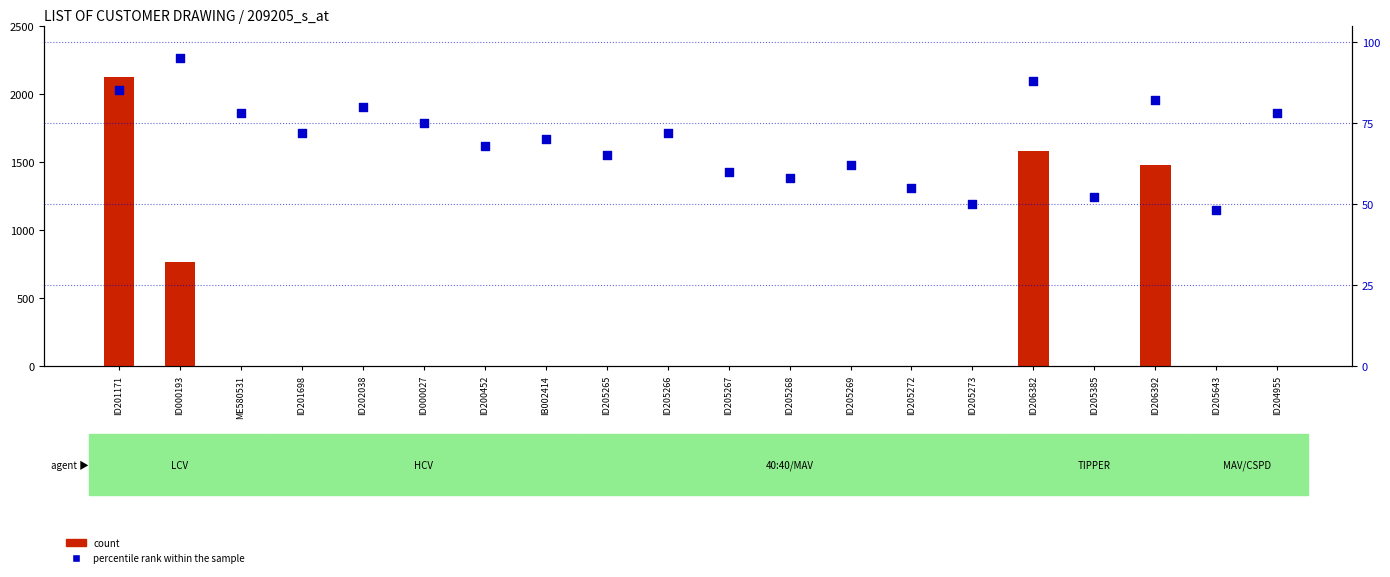

At which category is the sum across all series the highest?

ID201171